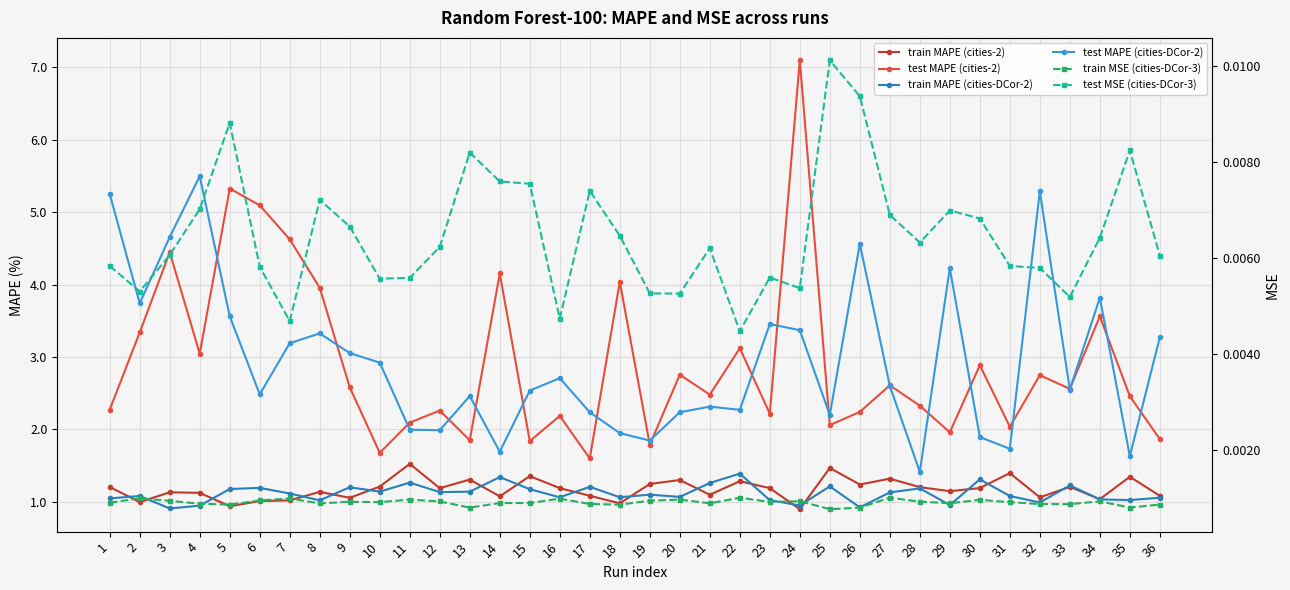

What is the spread (max minus min) of values at 12?

2.3